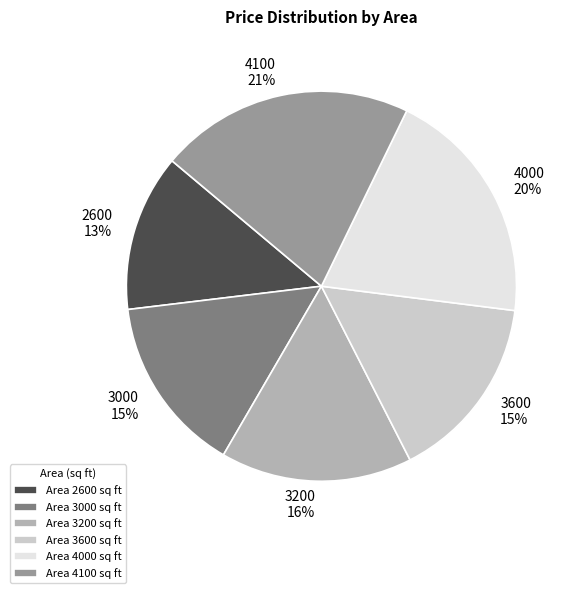

Is there a majority slice in this chart?

No